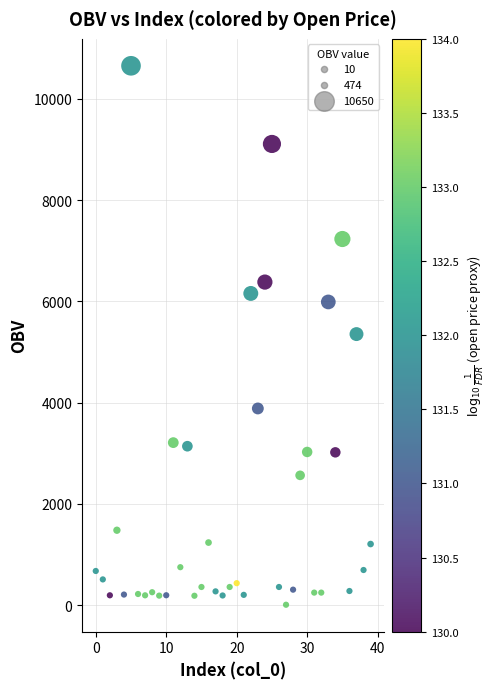

What is the range of Y values (max minus min)?

10639.6